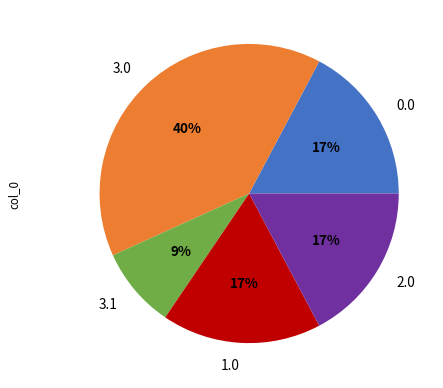

Count the number of slices in the pie.

5